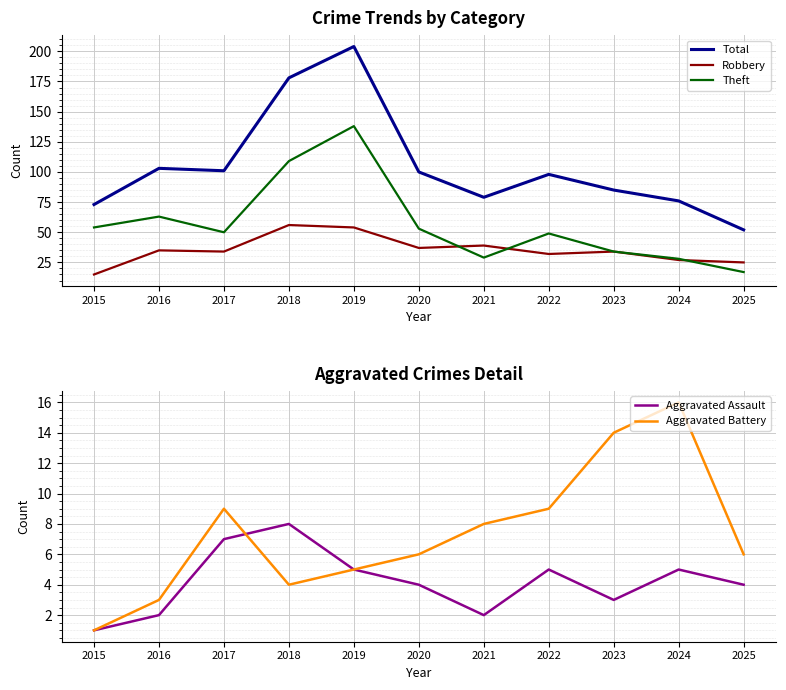

Is this an area chart (filled region under the line)?

No